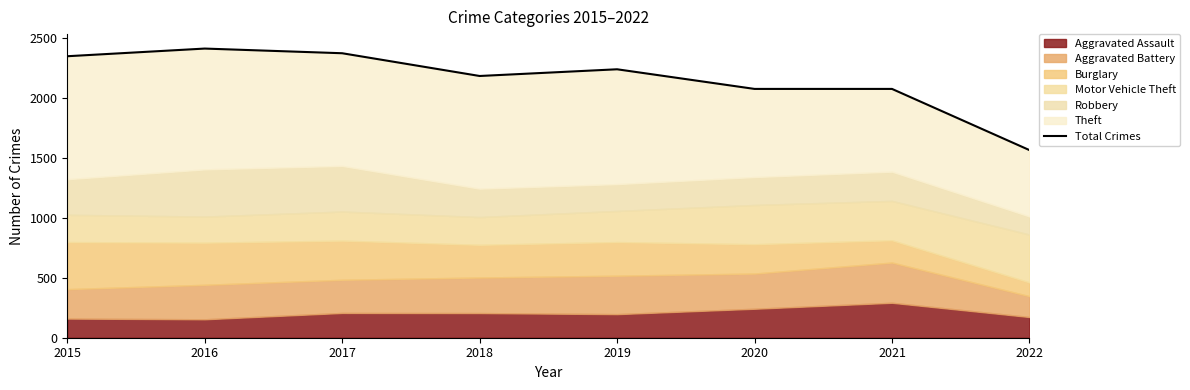

At which category does the data reach its first local valley?

2018